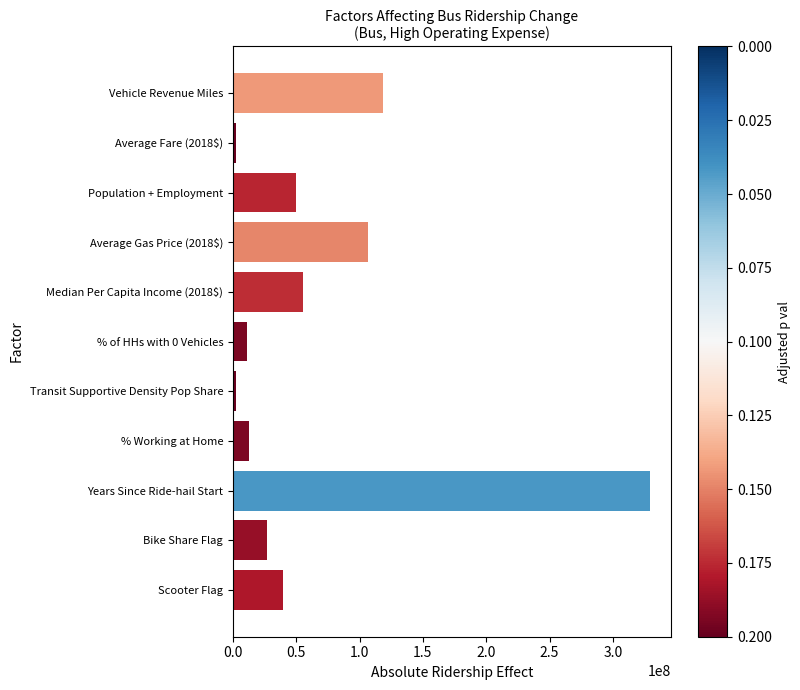

The value at Vehicle Revenue Miles is 202138973.2. True or false?

False